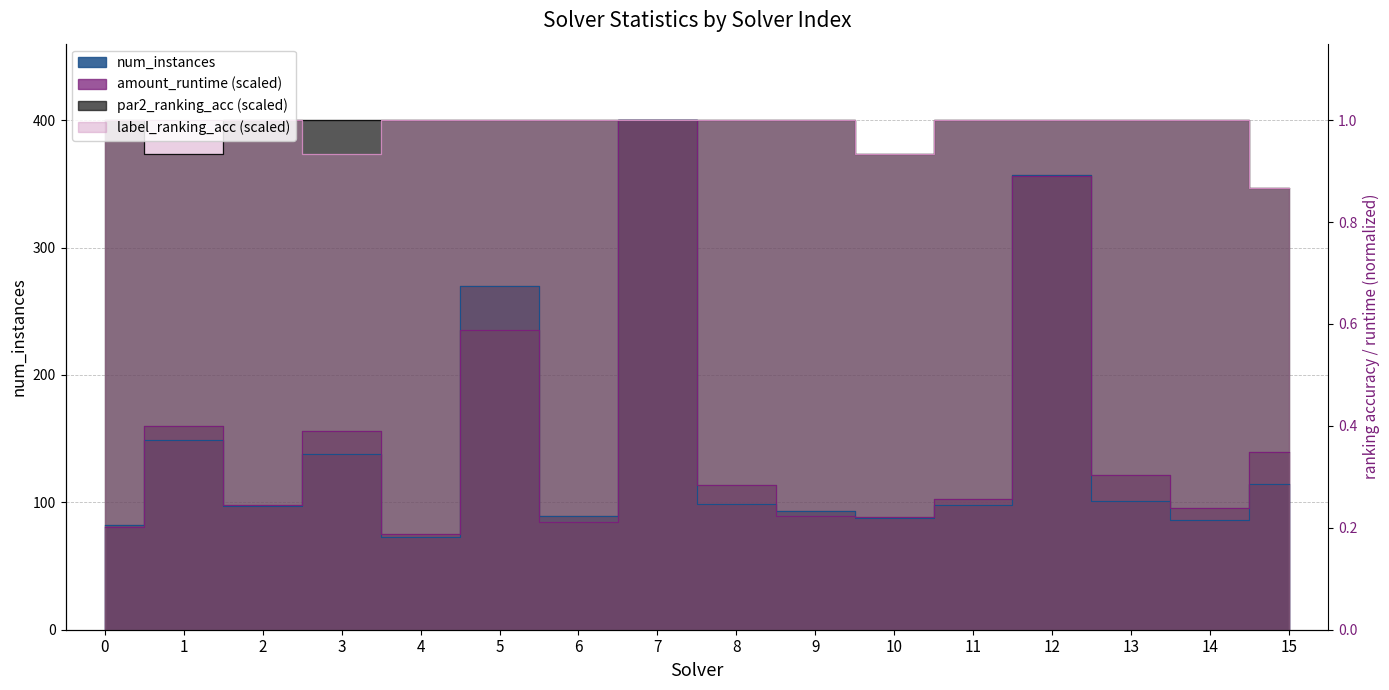

What is the smallest value displayed?

73.0